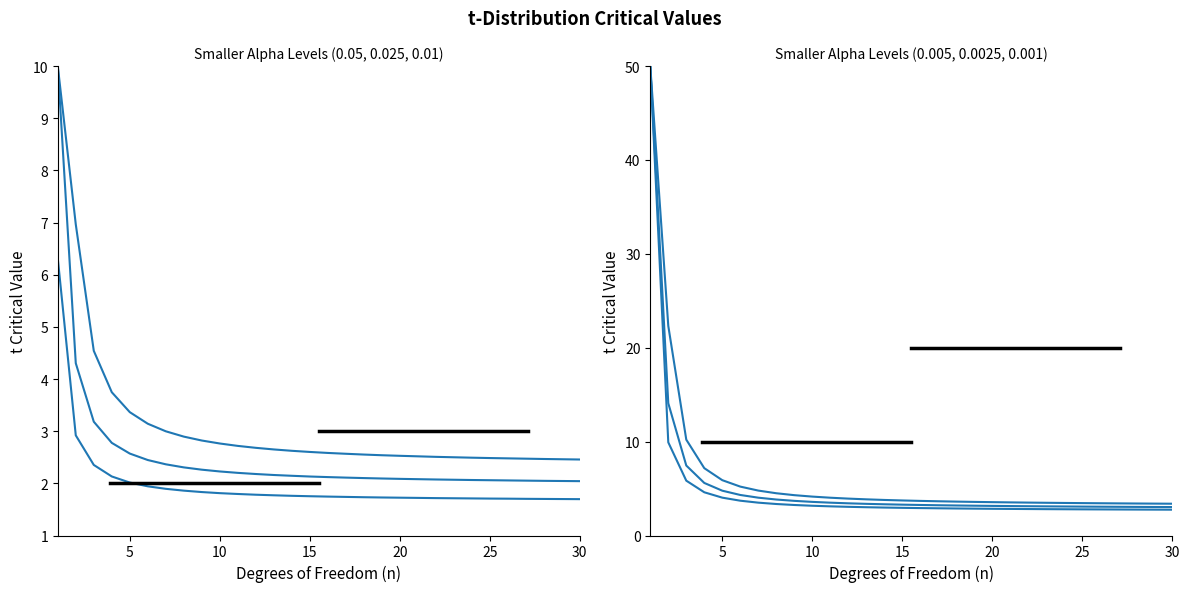

Which has a higher value, 11 or 26?

11